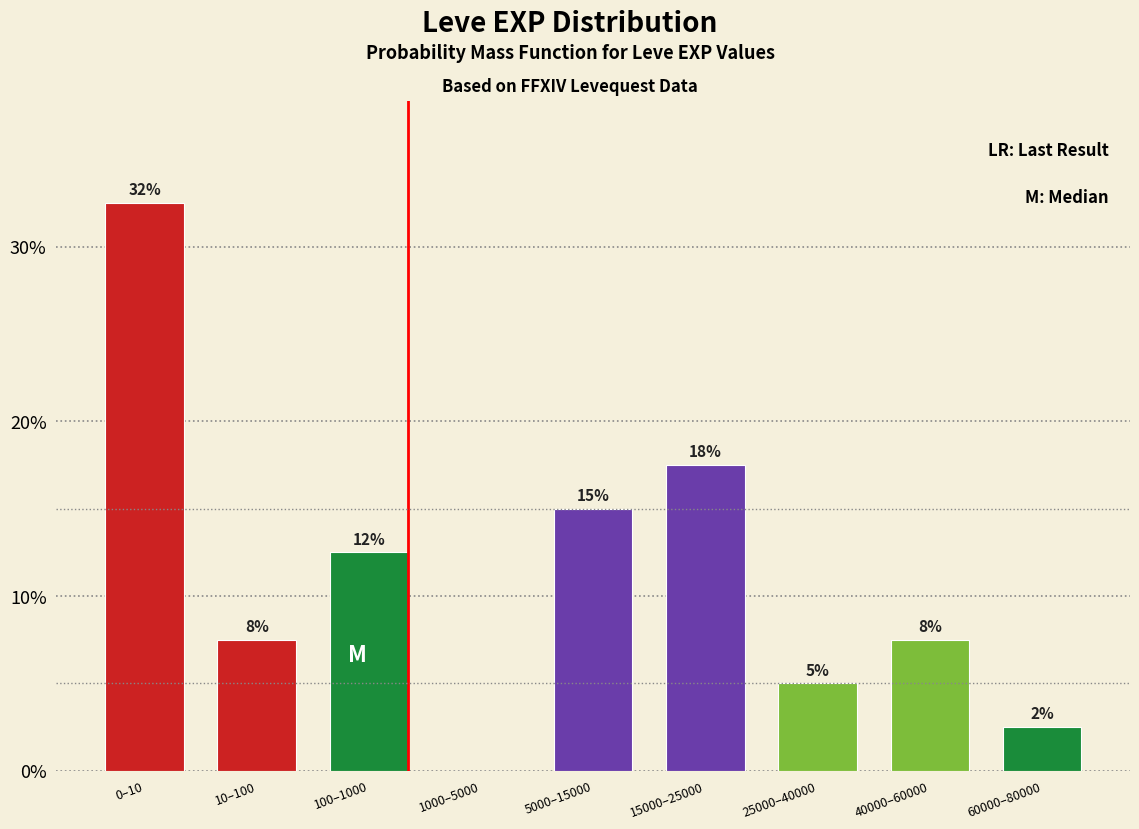

Are the bars horizontal?

No